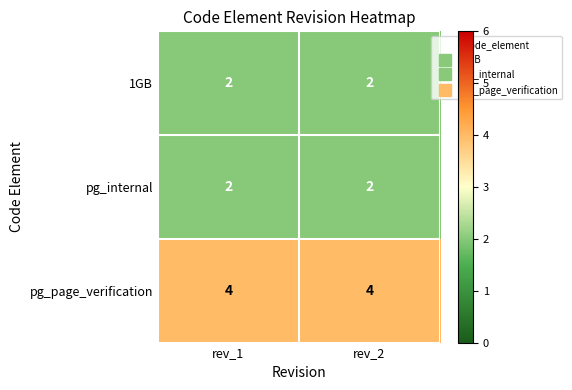

What is the difference between the highest and lowest values at rev_2?

2